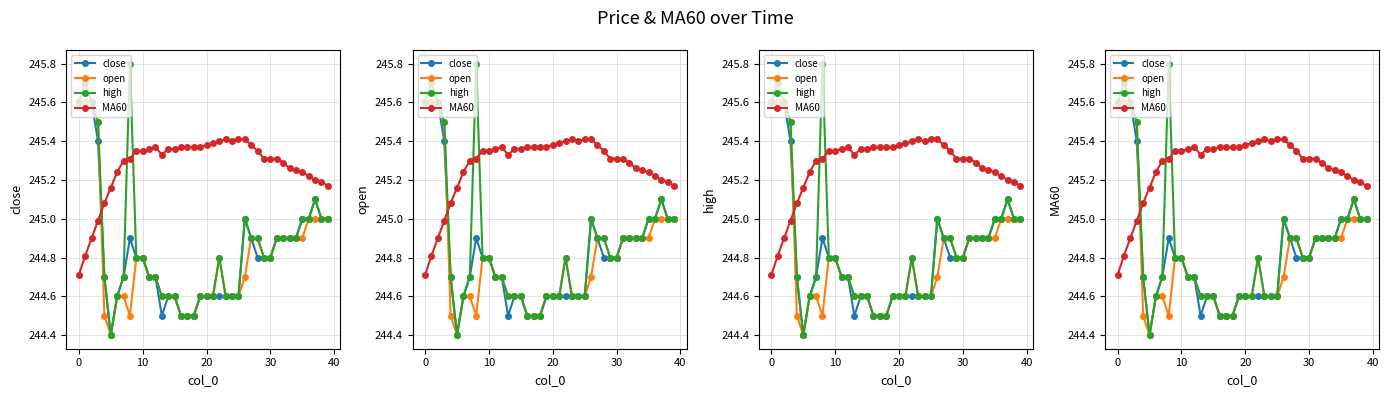

What is the difference between the maximum and minimum values in the close series?

1.2